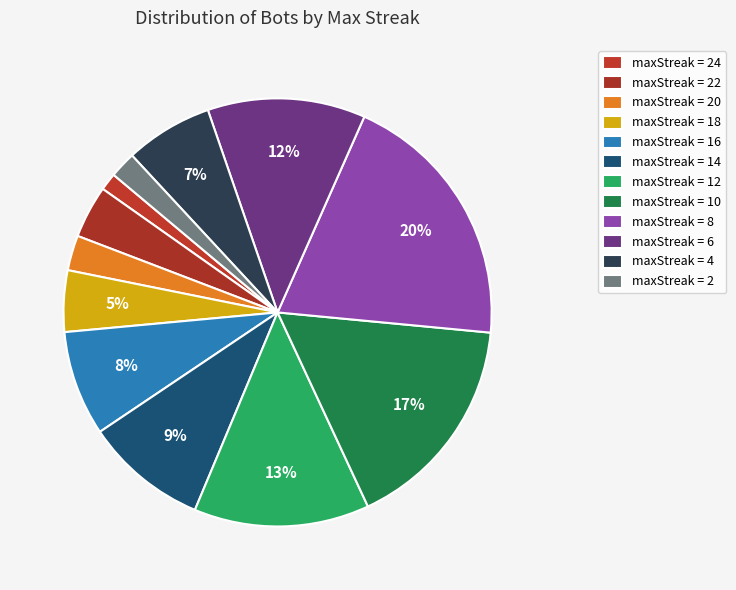

Rank the categories by value from highest to lowest.

maxStreak=8, maxStreak=10, maxStreak=12, maxStreak=6, maxStreak=14, maxStreak=16, maxStreak=4, maxStreak=18, maxStreak=22, maxStreak=20, maxStreak=2, maxStreak=24